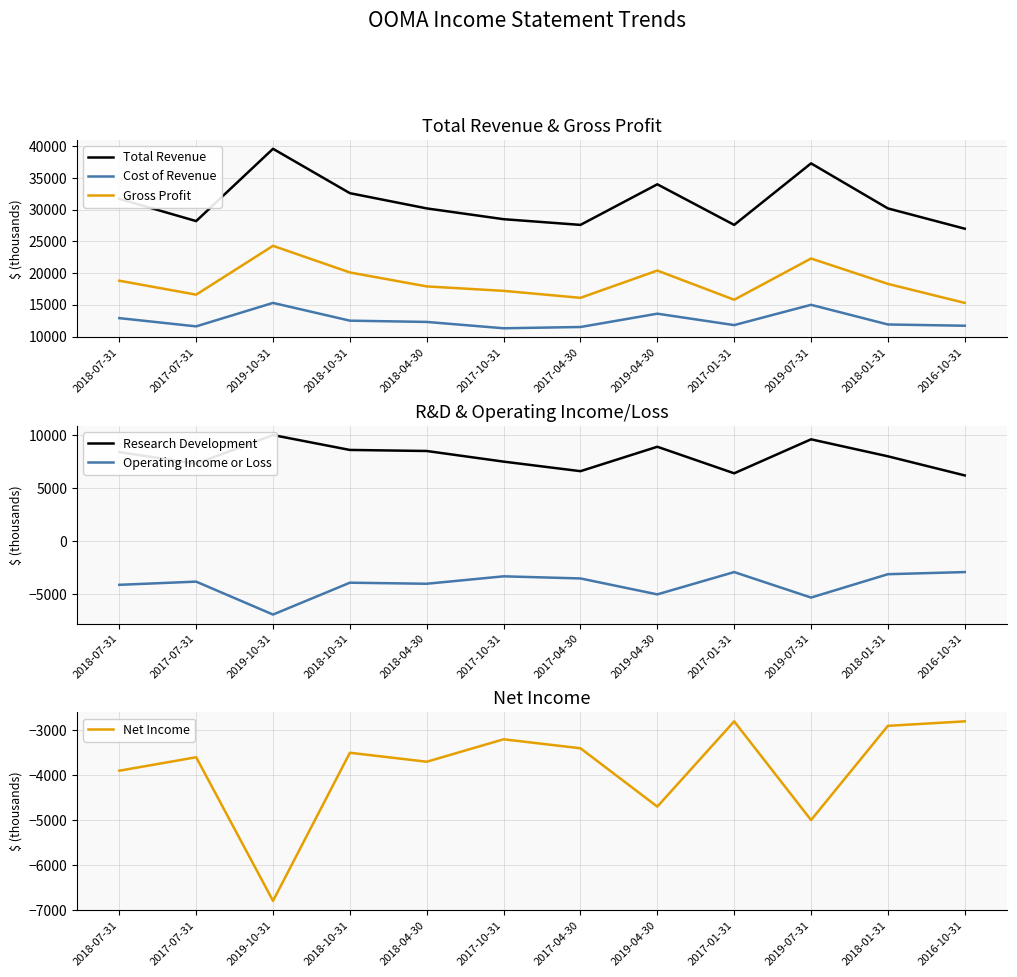

In Total Revenue, how many points are higher than both neighbors (excluding endpoints)?

3